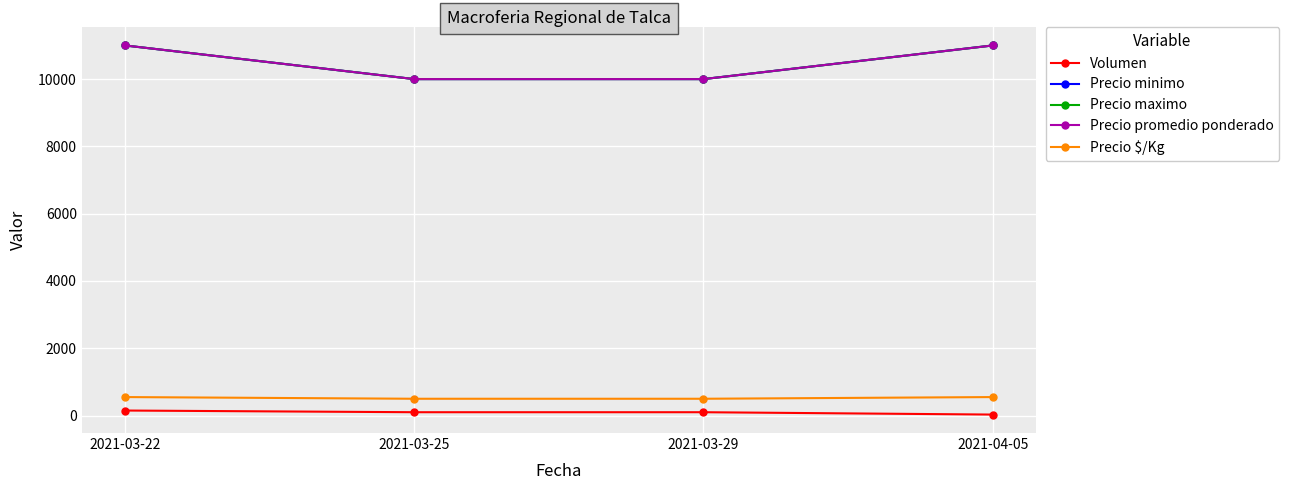

What is the difference between the maximum and minimum values in the Precio $/Kg series?

50